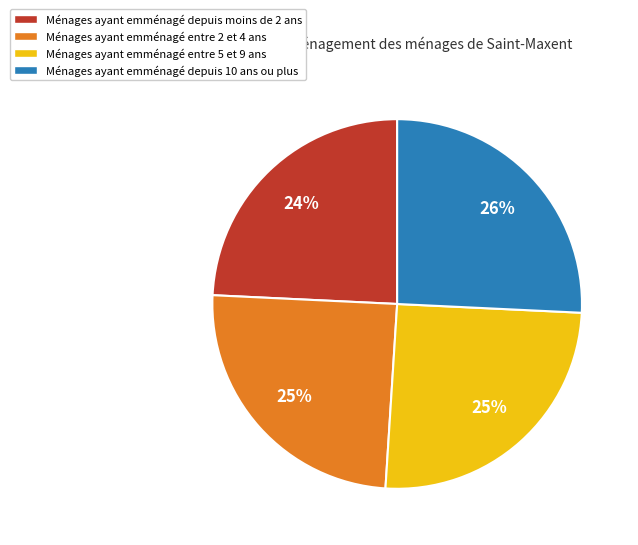

To the nearest percent, what is the difference between the largest and smallest slice percentages?

2%